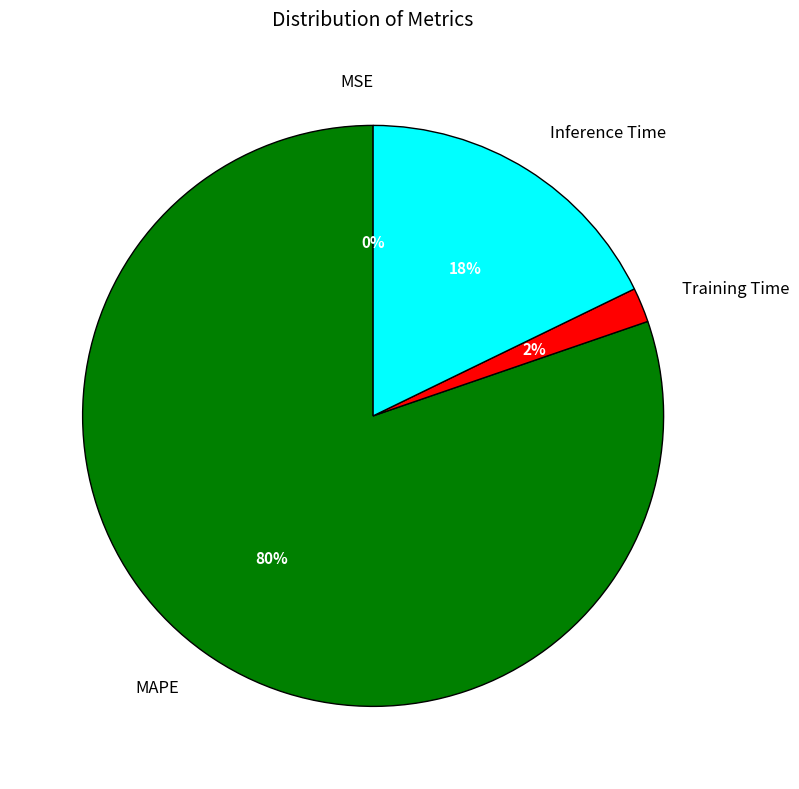

To the nearest percent, what is the difference between the Inference Time and Training Time slice percentages?

16%